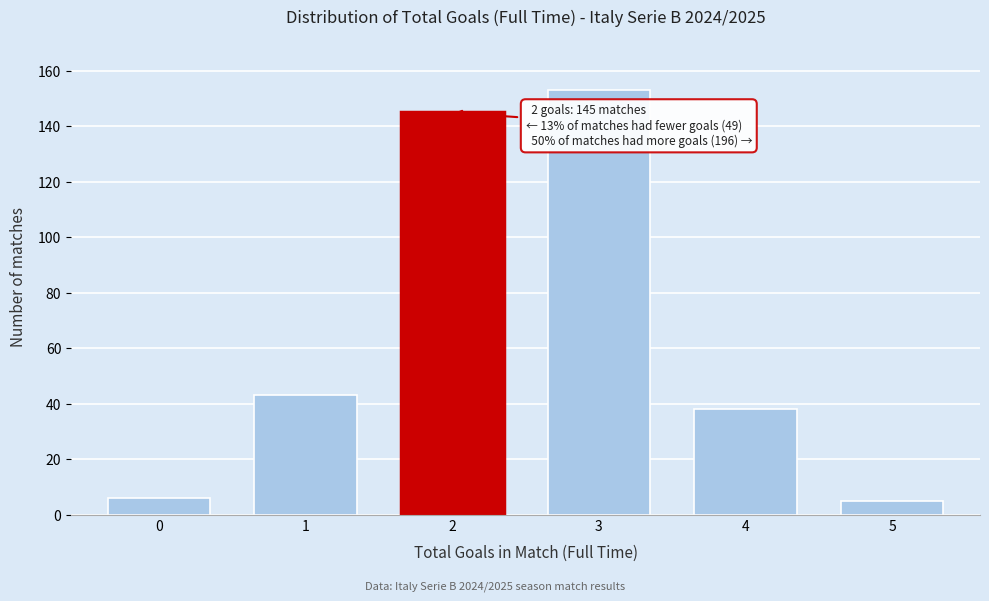

Reading left to right, transcribe all the data shown in this chart.

6	43	145	153	38	5